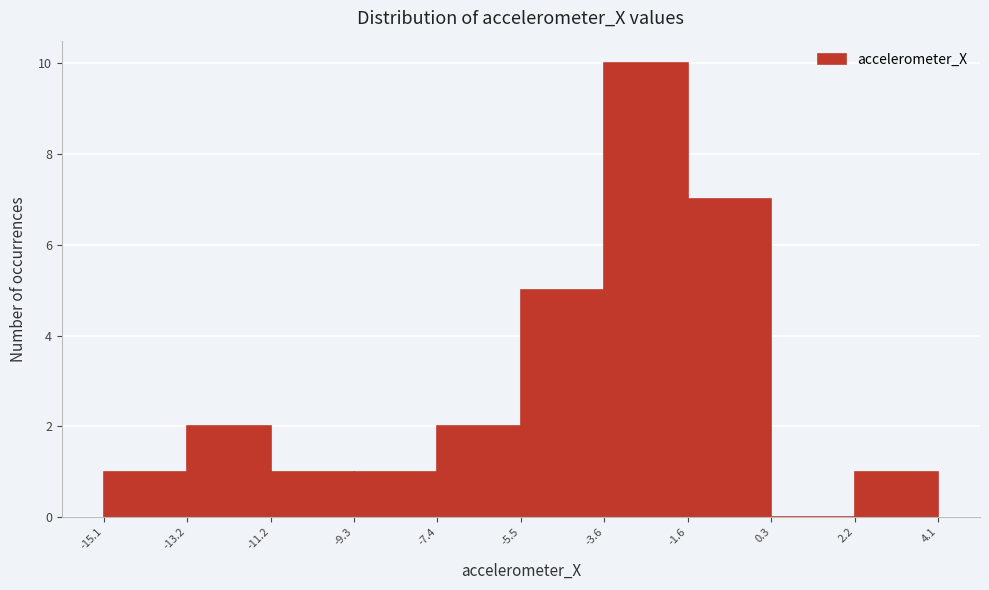

Reading left to right, list every bar in this chart as the range it spans on the x-axis followed by its height. The values are not printed on the chart, so give them approximately, as read against the axis.

-15.1 to -13.2: 1
-13.2 to -11.2: 2
-11.2 to -9.3: 1
-9.3 to -7.4: 1
-7.4 to -5.5: 2
-5.5 to -3.6: 5
-3.6 to -1.6: 10
-1.6 to 0.3: 7
0.3 to 2.2: 0
2.2 to 4.1: 1